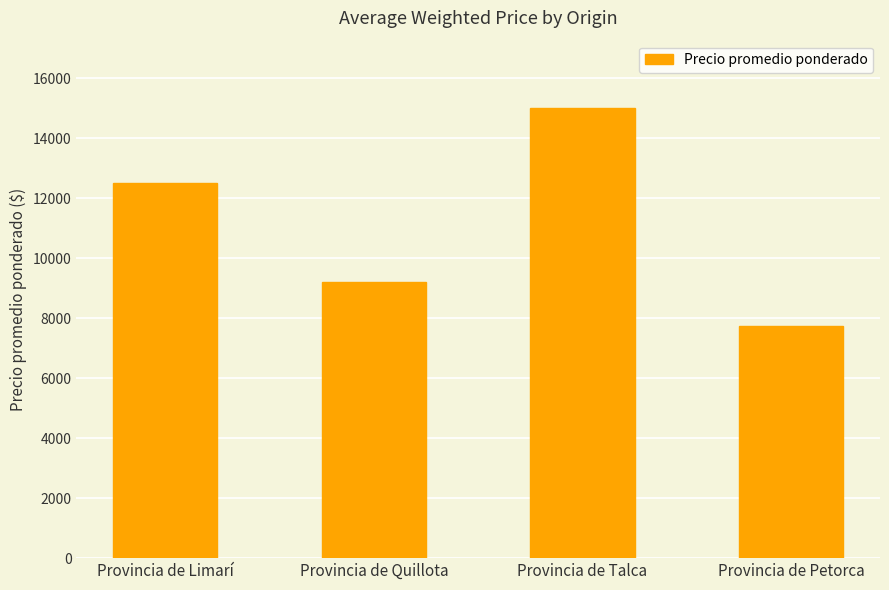

Between Provincia de Petorca and Provincia de Limarí, which is larger?

Provincia de Limarí